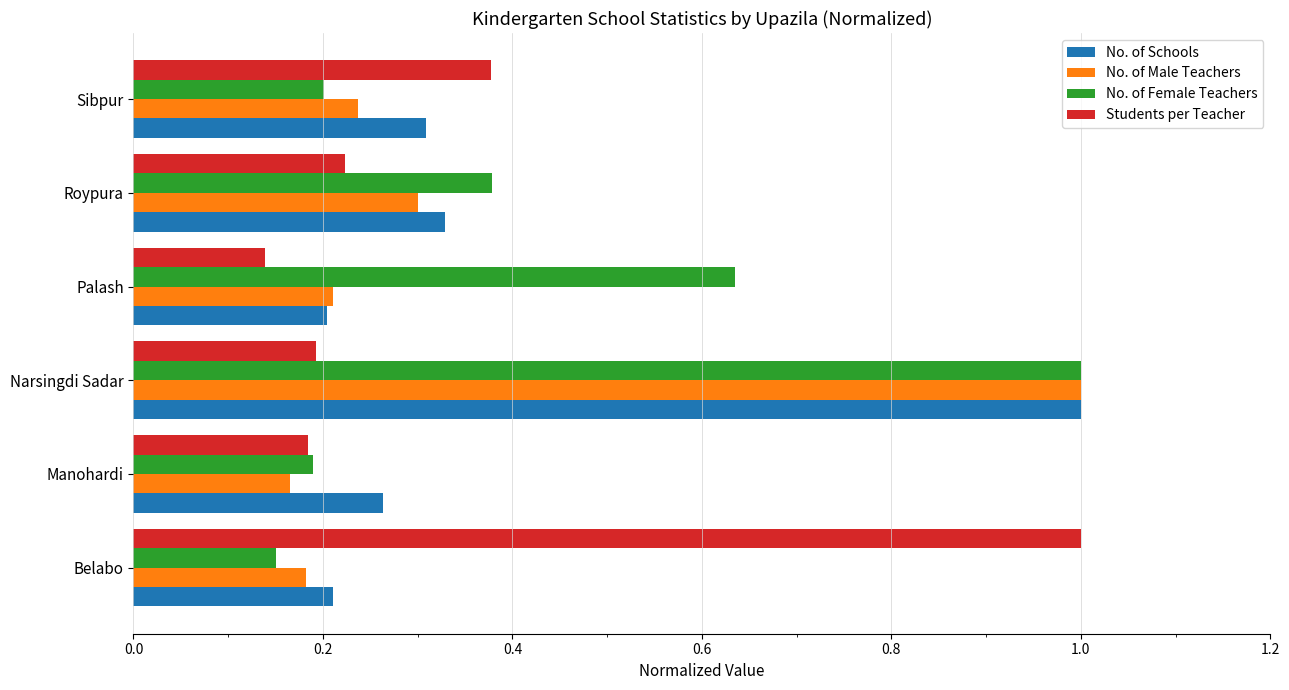

True or false: No. of Male Teachers has a value of 0.4 at Roypura.

False